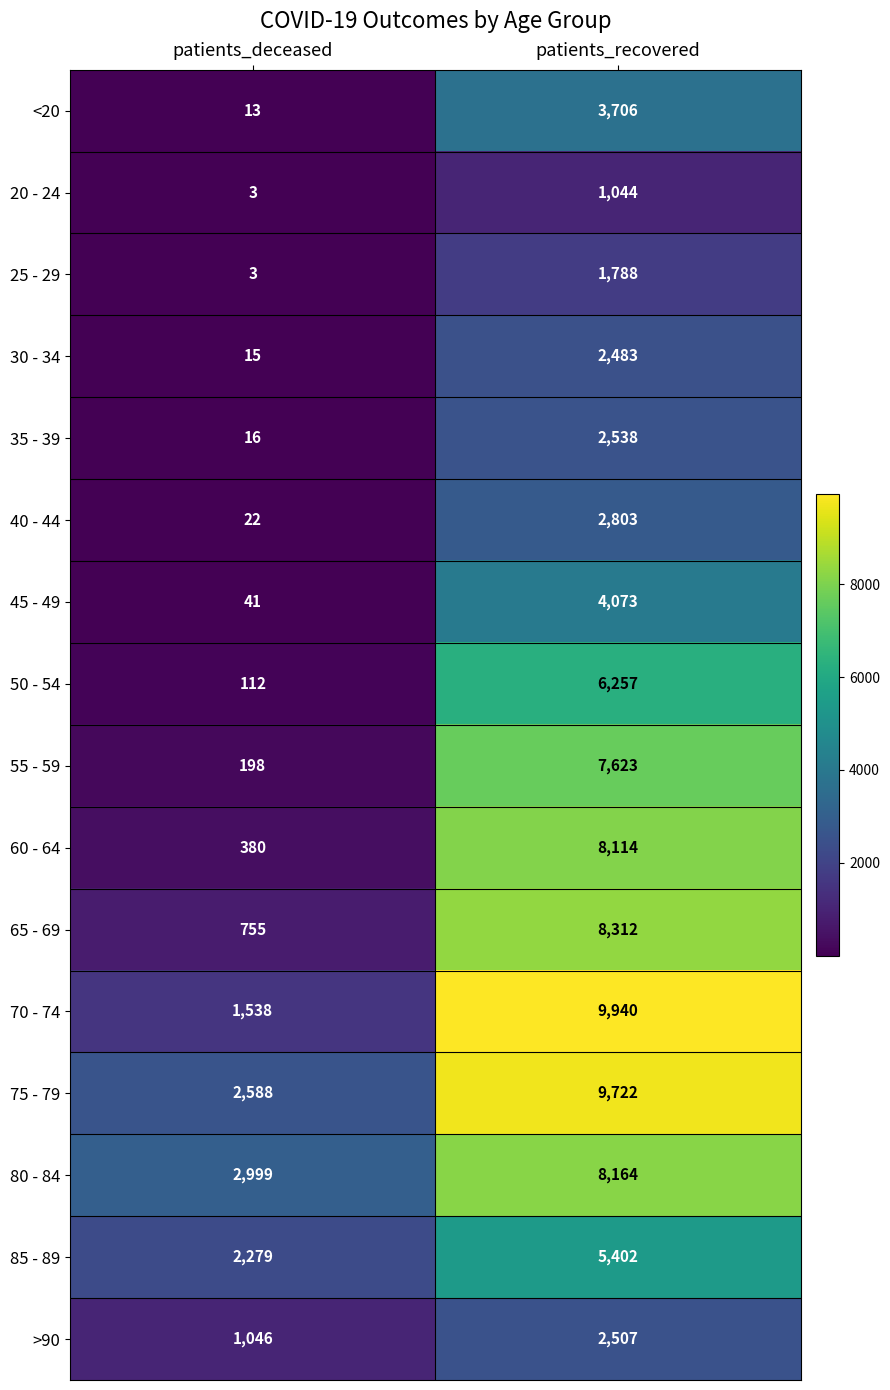

Which series has the largest total across all categories?

75 - 79